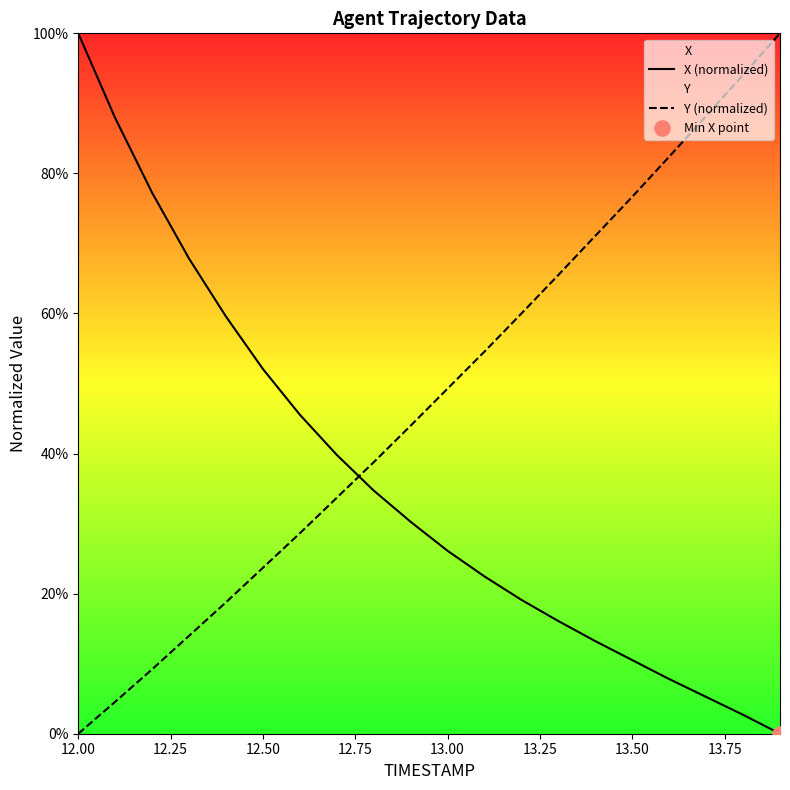

Which series has the largest total across all categories?

Y (normalized)